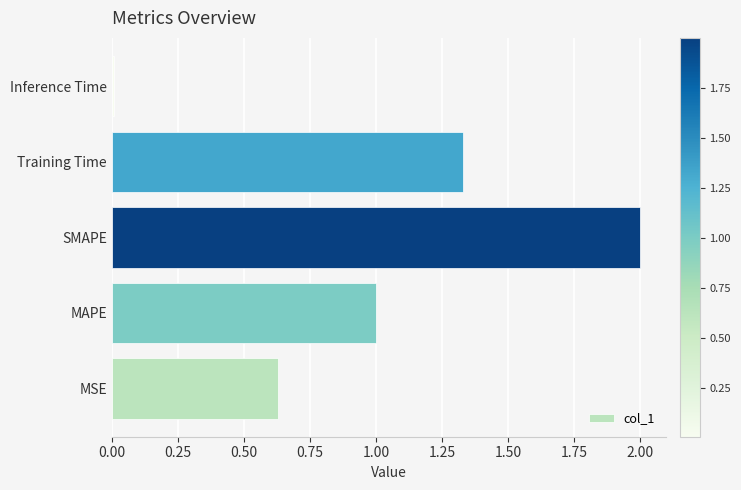

List the labels in order of value, largest first.

SMAPE, Training Time, MAPE, MSE, Inference Time